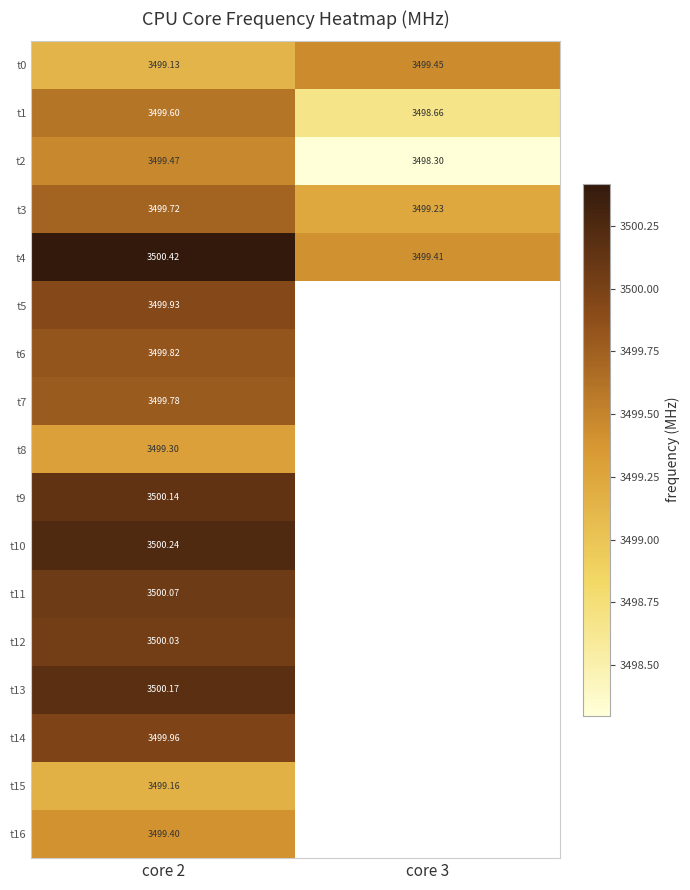

Count the number of data series in this chart.

17